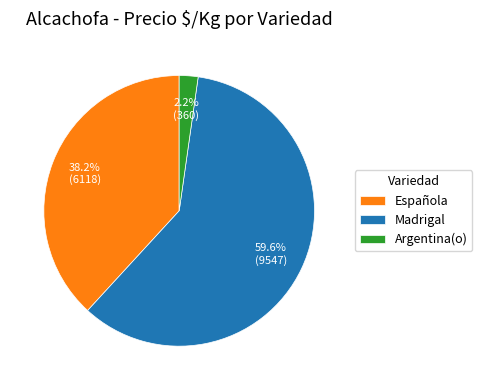

What is the largest slice in the pie chart?

Madrigal